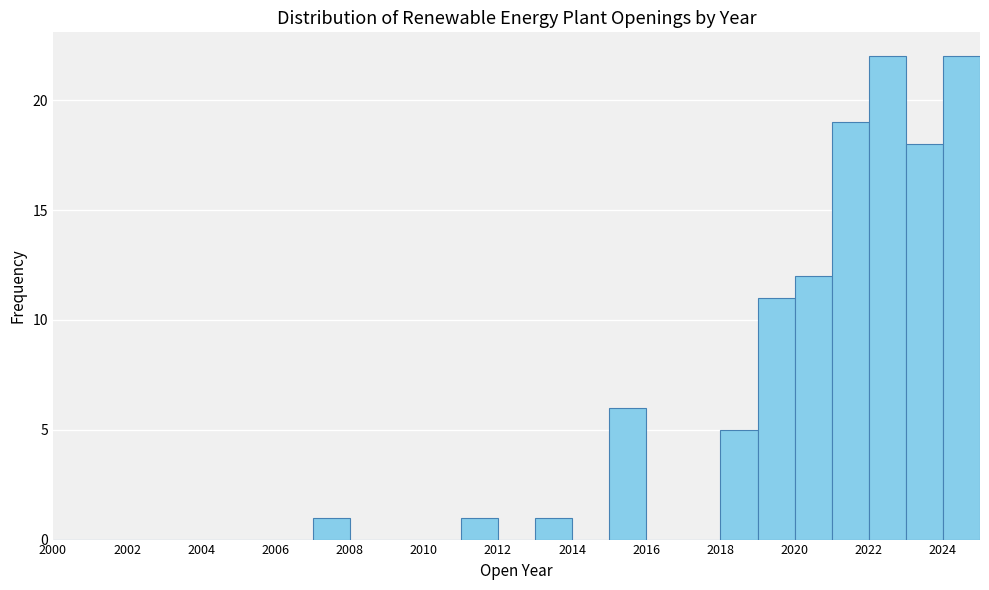

What is the height of the bar covering 2022 to 2023 on the x-axis? The values are not printed on the chart, so give them approximately, as read against the axis.

22